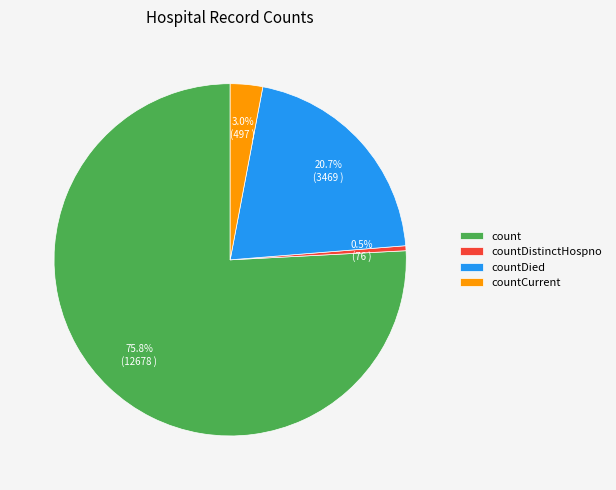

Is there a majority slice in this chart?

Yes